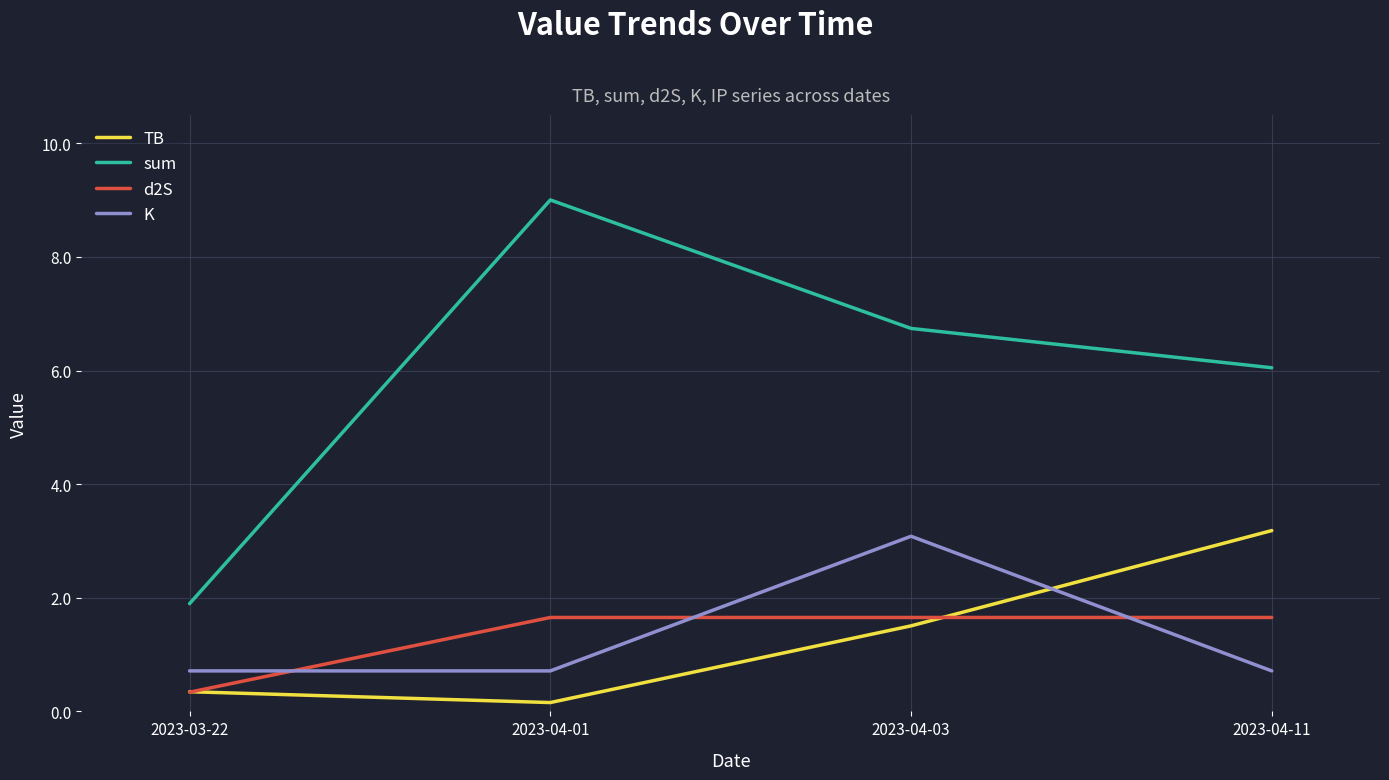

What position from the left is 2023-04-01?

2